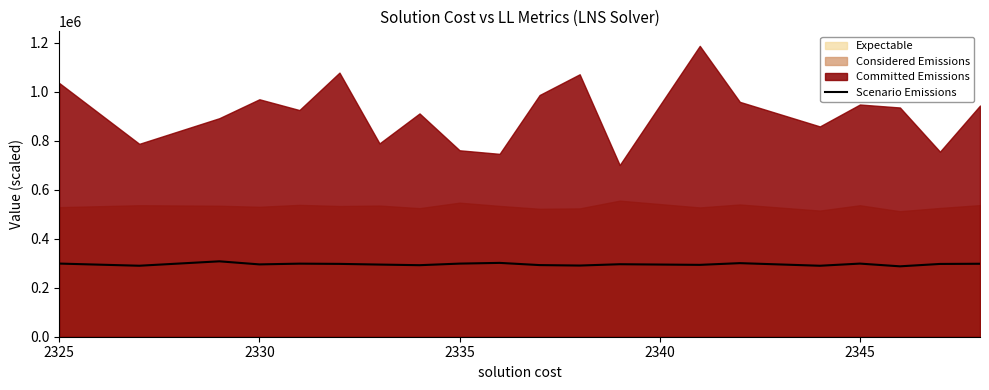

What is the highest value of the Scenario Emissions series?

307564.4